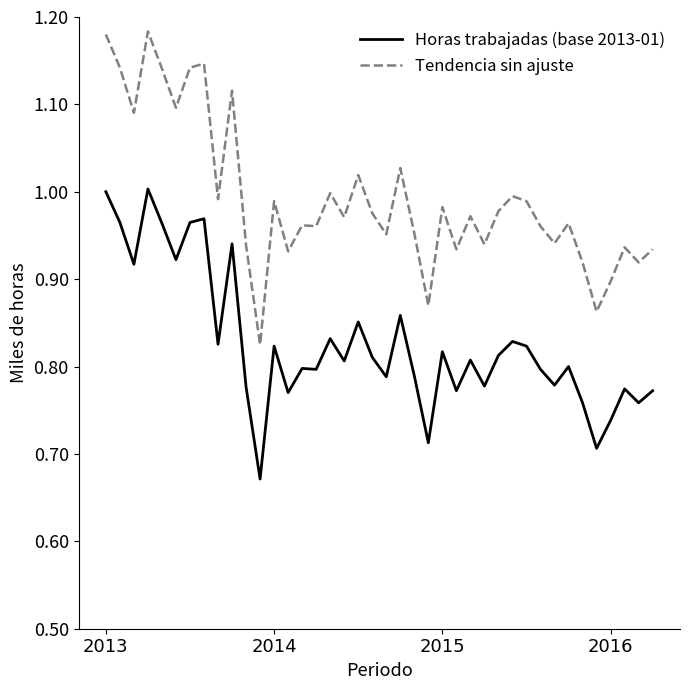

Which series has the largest range (max minus min)?

Tendencia sin ajuste